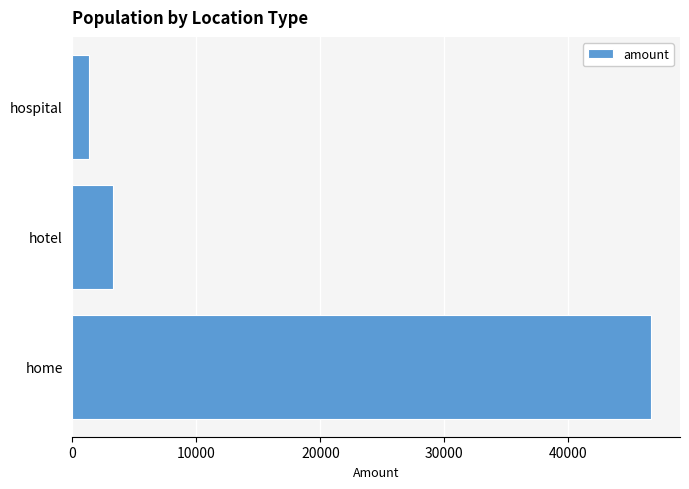

Reading top to bottom, transcribe all the data shown in this chart.

hospital=1352	hotel=3302	home=46684